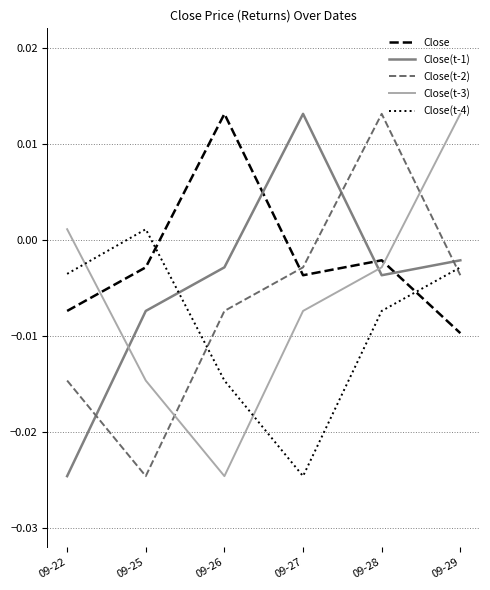

At how many categories does at least one series exceed 0?

6